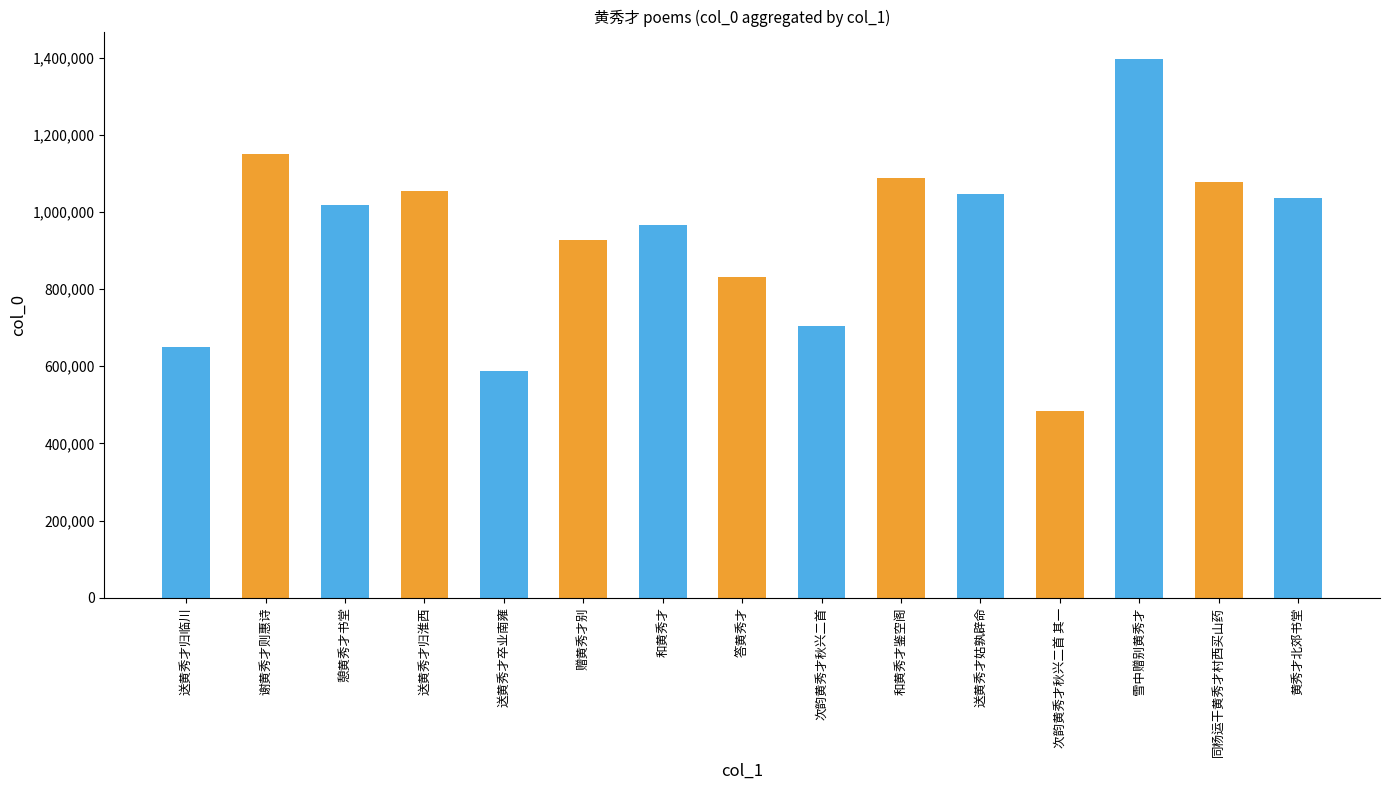

What is the difference between the second highest and second lowest values?

563482